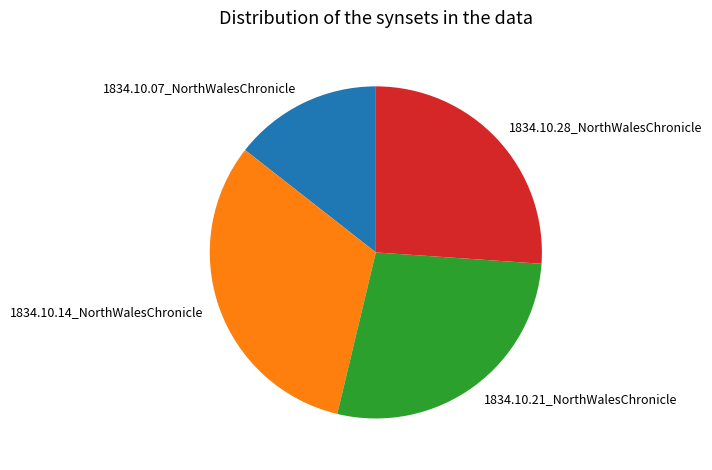

Does 1834.10.28_NorthWalesChronicle account for over 50% of the chart?

No